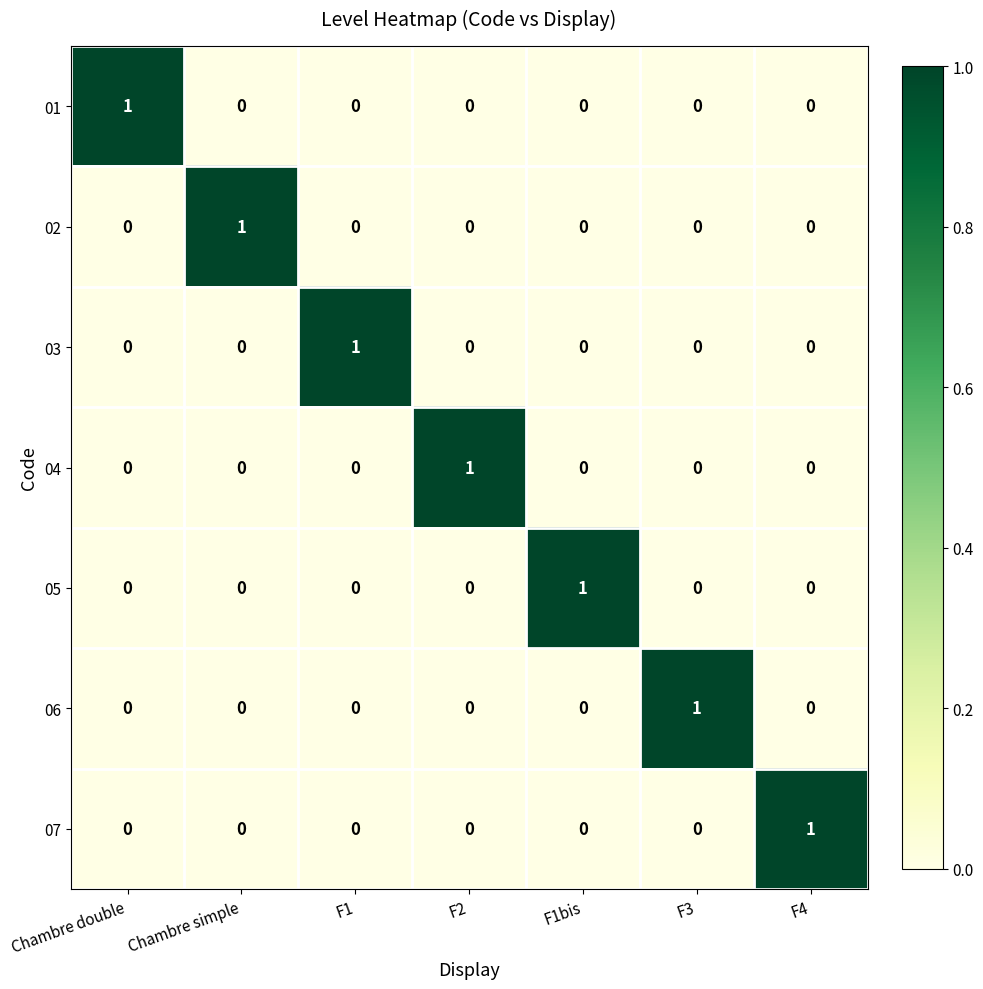

Which category has the highest value in the 06 series?

F3